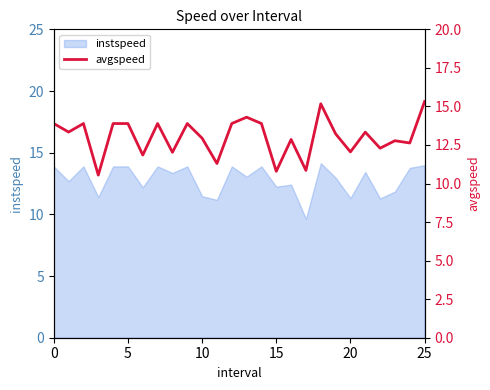

What is the highest value of the instspeed series?

14.1